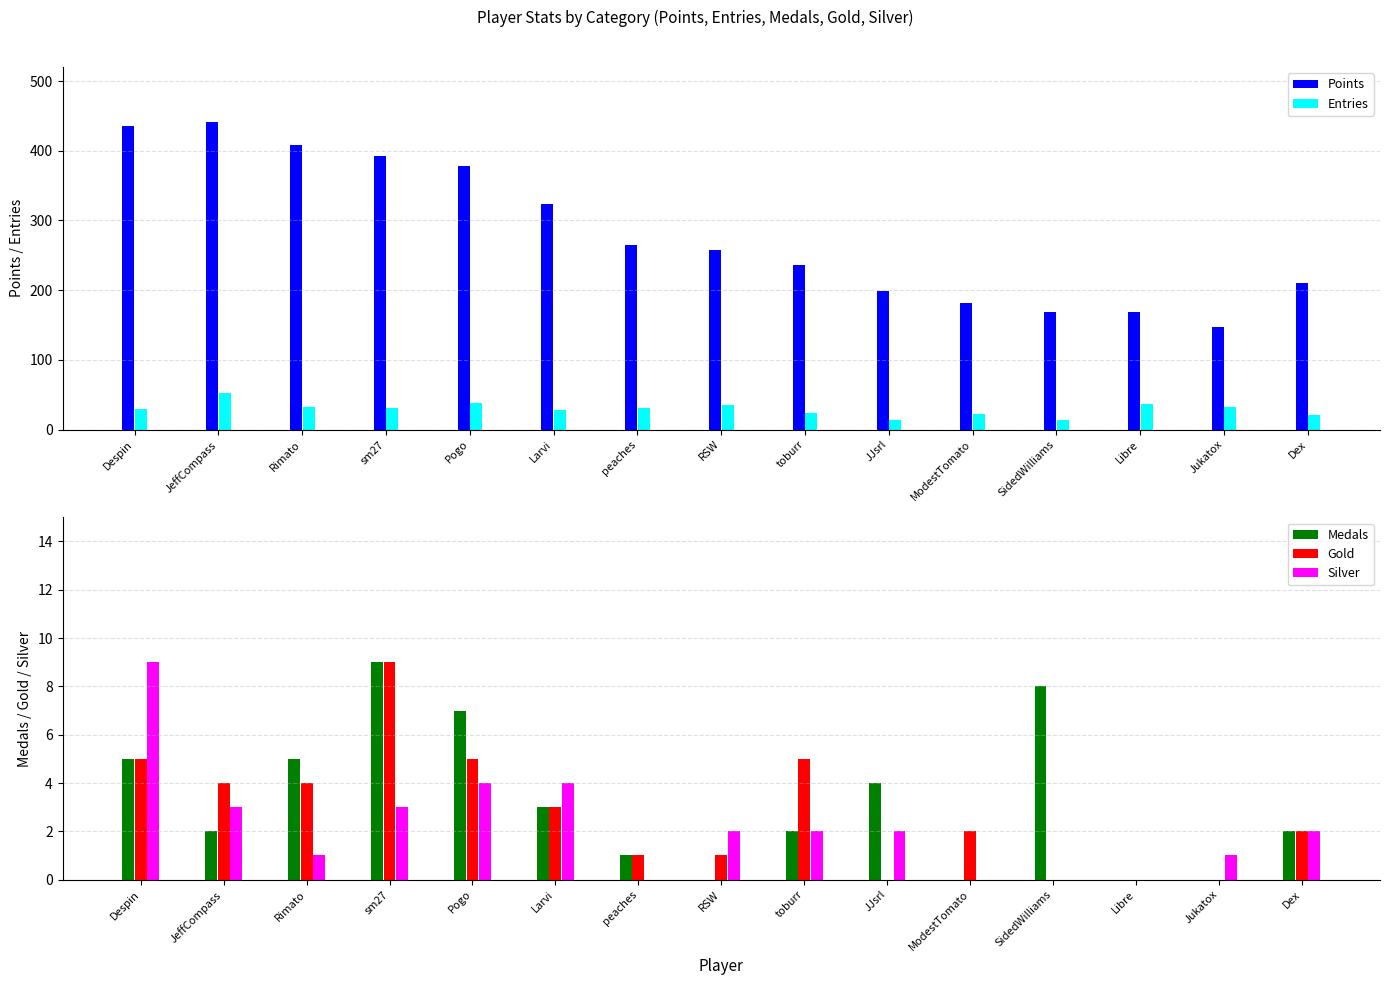

Reading left to right, extract all data points from this chart.

Points: Despin=435	JeffCompass=441	Rimato=409	sm27=393	Pogo=378	Larvi=323	peaches=265	RSW=258	toburr=236	JJsrl=199	ModestTomato=181	SidedWilliams=169	Libre=168	Jukatox=147	Dex=210
Entries: Despin=29	JeffCompass=52	Rimato=32	sm27=31	Pogo=38	Larvi=28	peaches=31	RSW=35	toburr=24	JJsrl=13	ModestTomato=22	SidedWilliams=13	Libre=37	Jukatox=33	Dex=21
Medals: Despin=5	JeffCompass=2	Rimato=5	sm27=9	Pogo=7	Larvi=3	peaches=1	RSW=0	toburr=2	JJsrl=4	ModestTomato=0	SidedWilliams=8	Libre=0	Jukatox=0	Dex=2
Gold: Despin=5	JeffCompass=4	Rimato=4	sm27=9	Pogo=5	Larvi=3	peaches=1	RSW=1	toburr=5	JJsrl=0	ModestTomato=2	SidedWilliams=0	Libre=0	Jukatox=0	Dex=2
Silver: Despin=9	JeffCompass=3	Rimato=1	sm27=3	Pogo=4	Larvi=4	peaches=0	RSW=2	toburr=2	JJsrl=2	ModestTomato=0	SidedWilliams=0	Libre=0	Jukatox=1	Dex=2